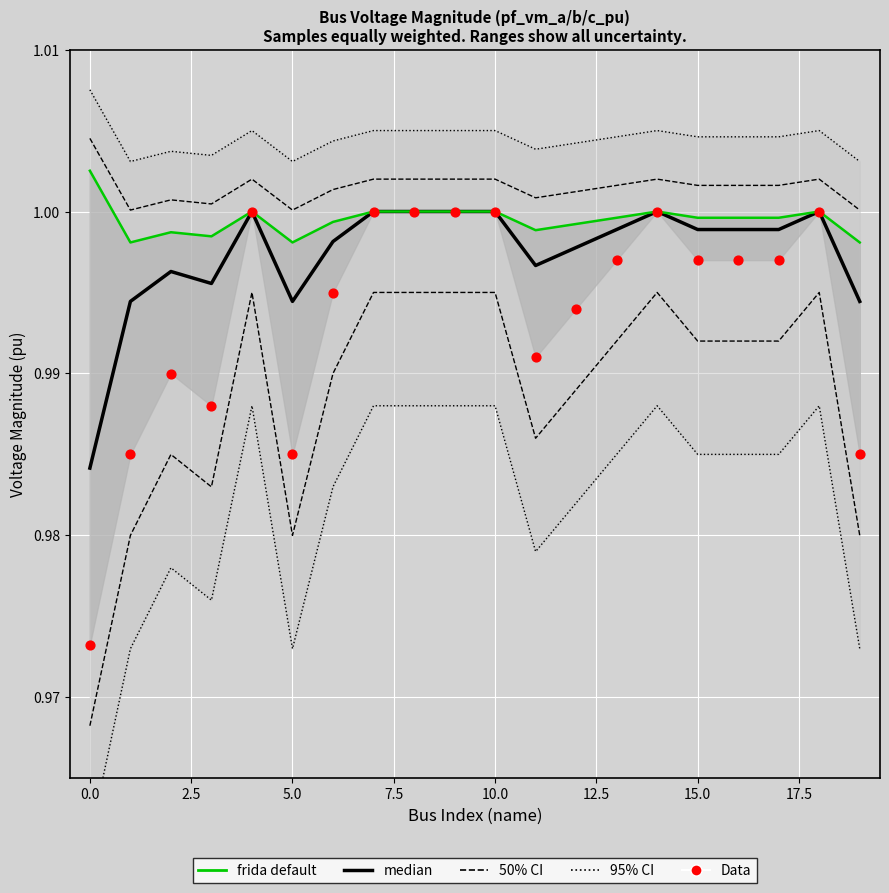

Which series reaches the minimum Y coordinate?

95% CI